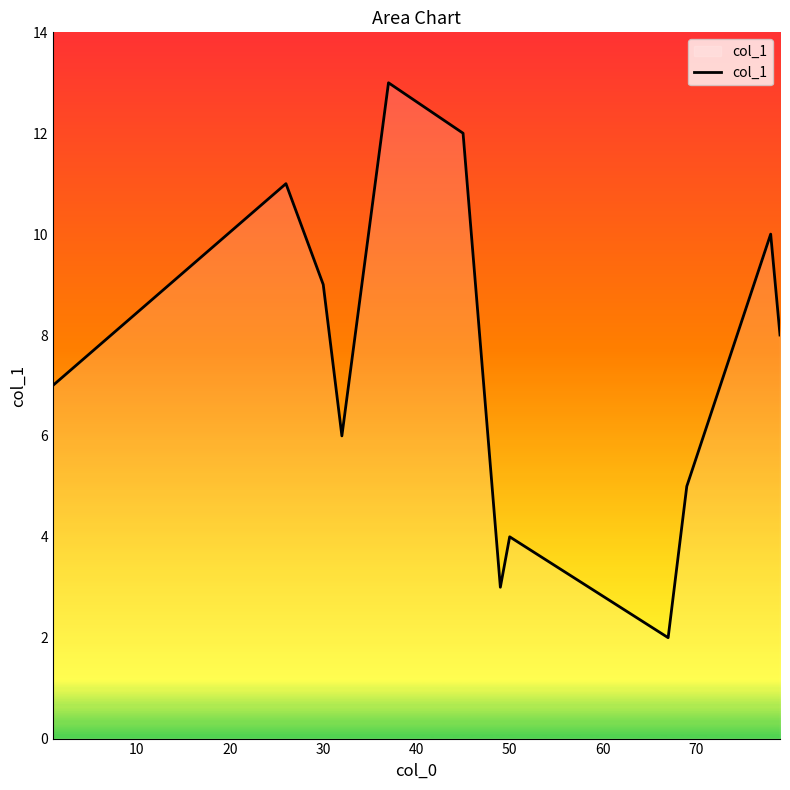

What is the difference between the maximum and minimum values?

11.0